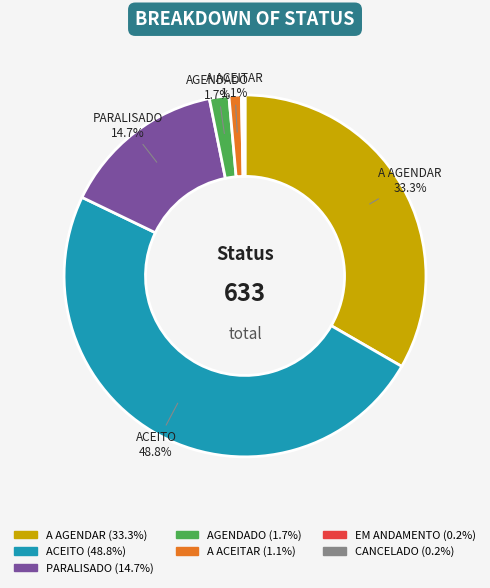

Is the sum of PARALISADO (14.7%) and AGENDADO (1.7%) greater than half?

No